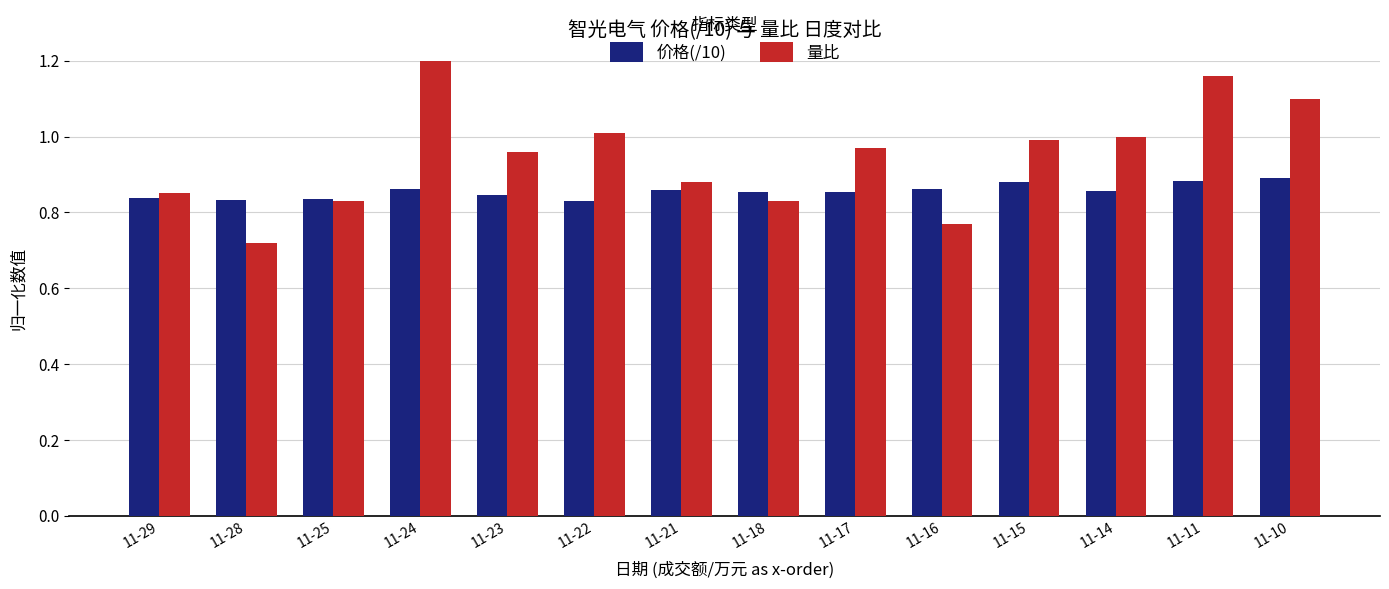

What is the value of the 量比 bar at the 5th from the left?

1.0